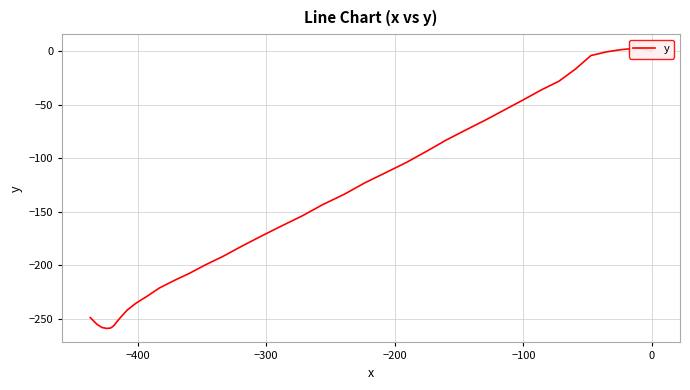

How many categories are shown in the chart?

40